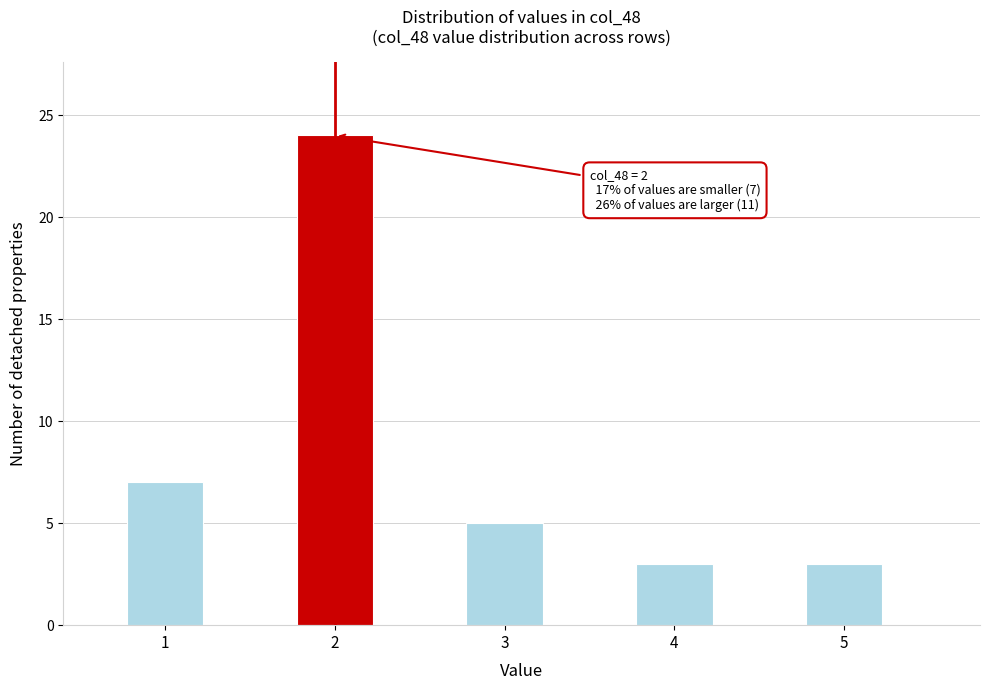

Reading left to right, transcribe all the data shown in this chart.

7	24	5	3	3